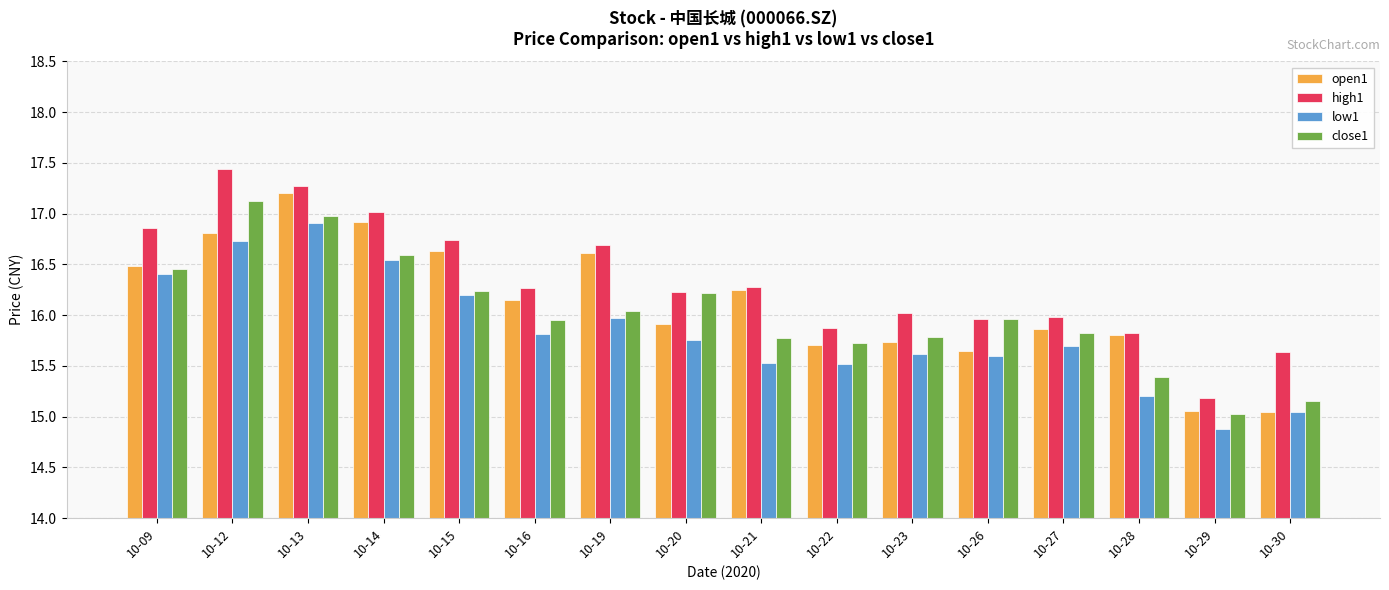

Which series changed the most between 10-23 and 10-30?

open1